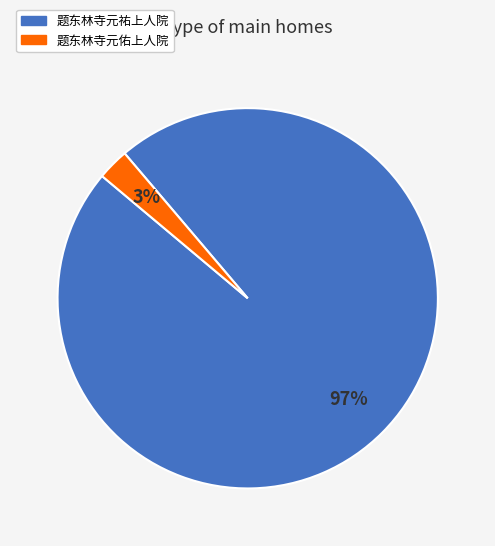

What is the smallest slice in the pie chart?

题东林寺元佑上人院